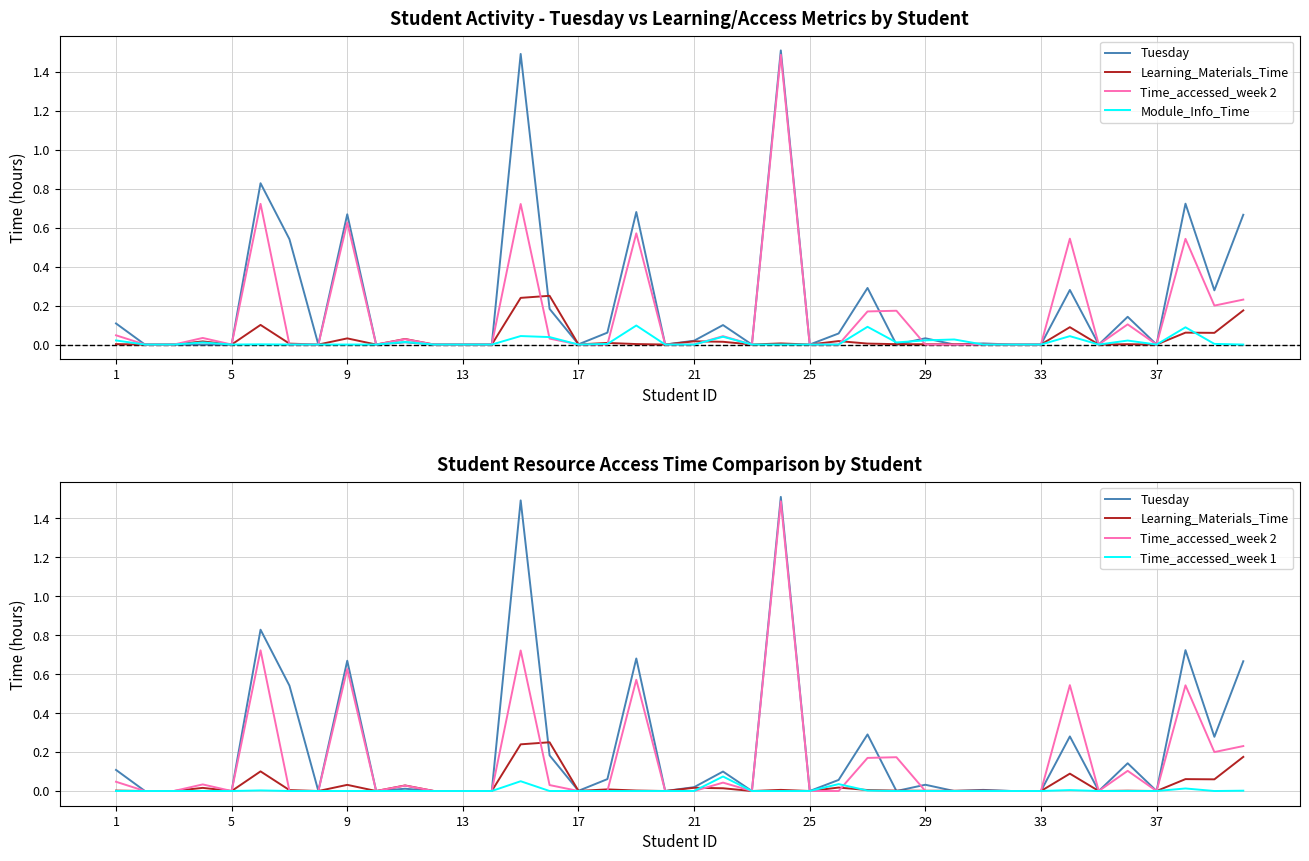

Between which two adjacent categories do Learning_Materials_Time and Tuesday first intersect?

14 and 15